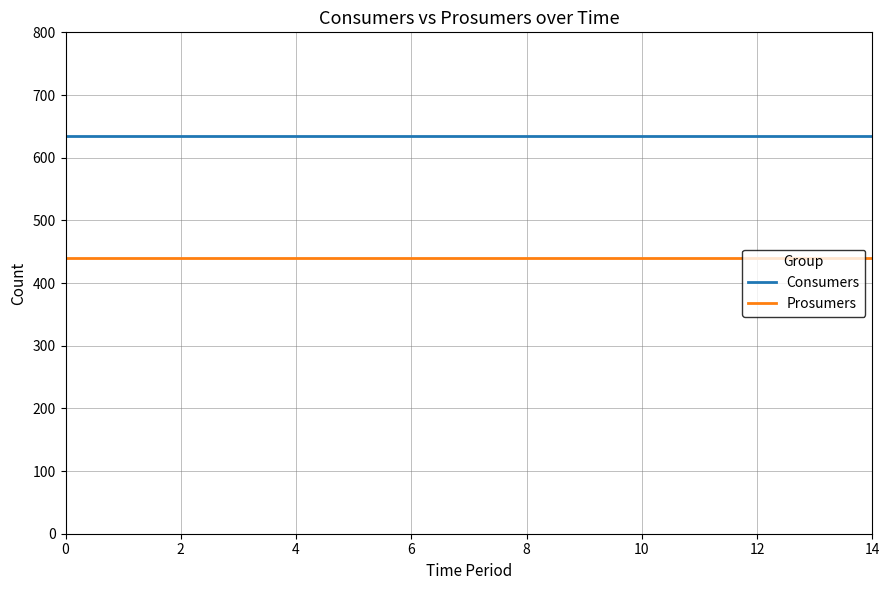

Is this an area chart (filled region under the line)?

No